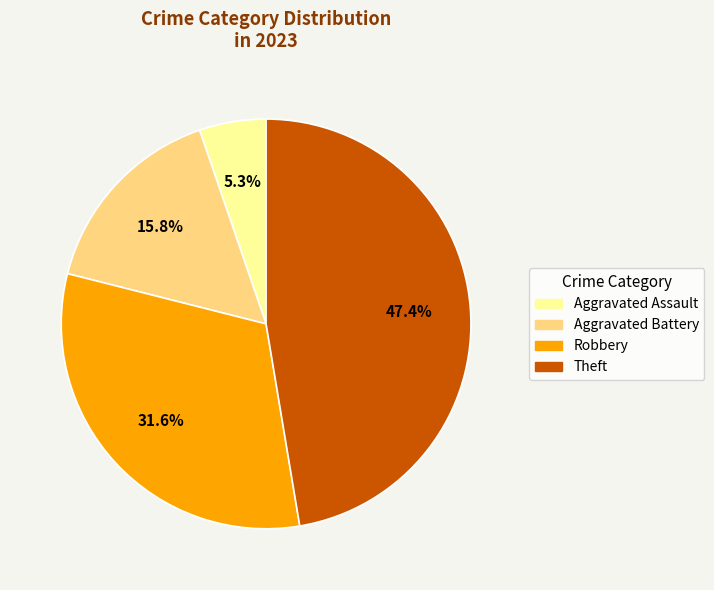

Is there a majority slice in this chart?

No